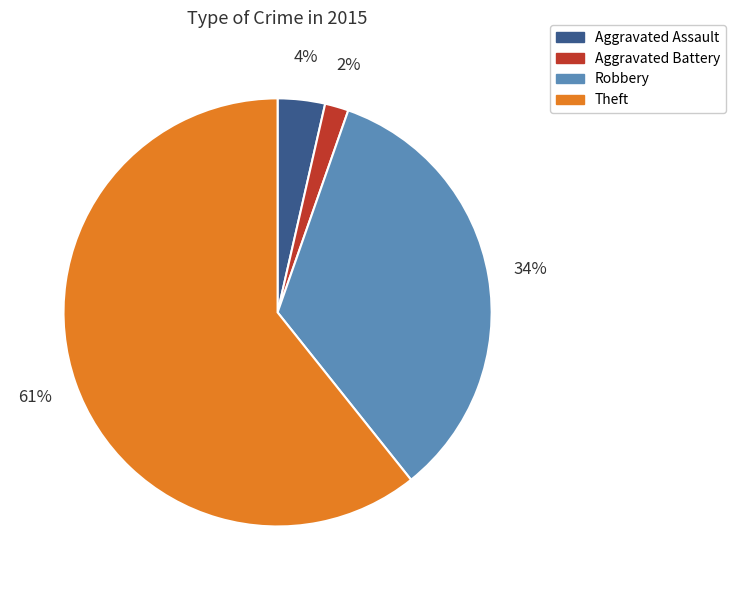

To the nearest percent, what is the average slice percentage?

25%